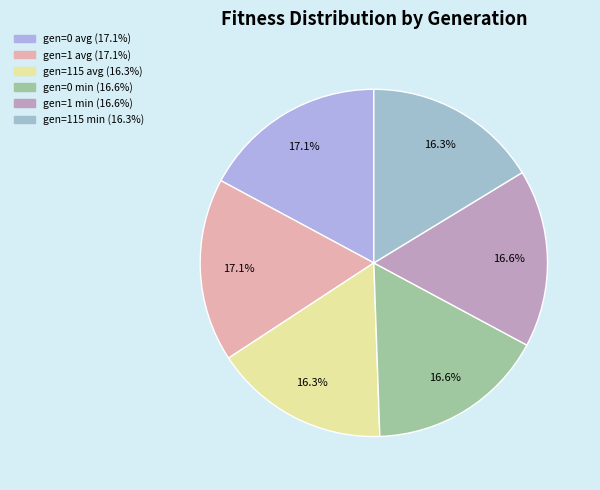

What percentage is NOT represented by gen=0 min?

83.4%